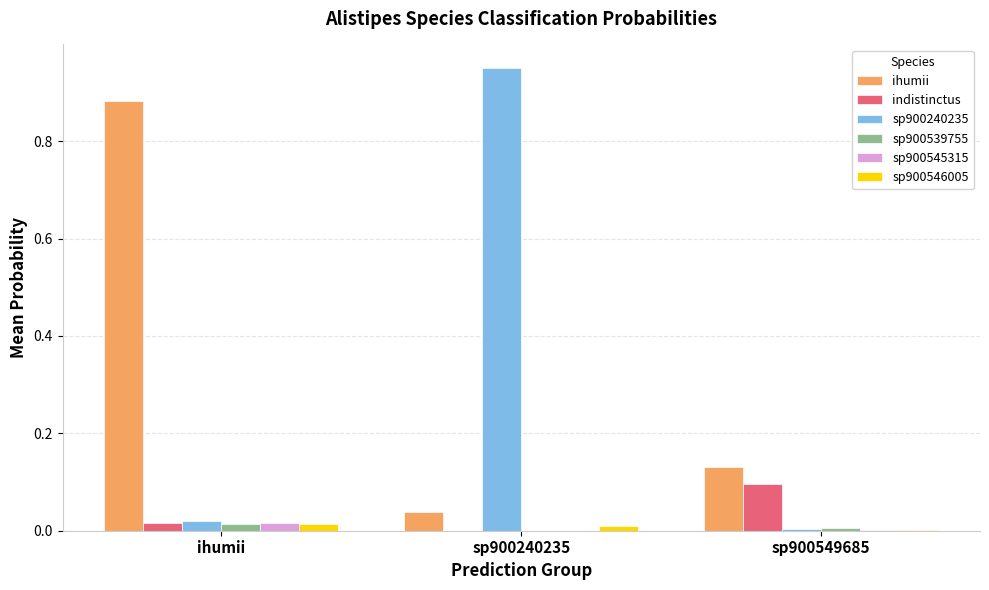

Between ihumii and sp900549685, which series saw the biggest shift?

ihumii